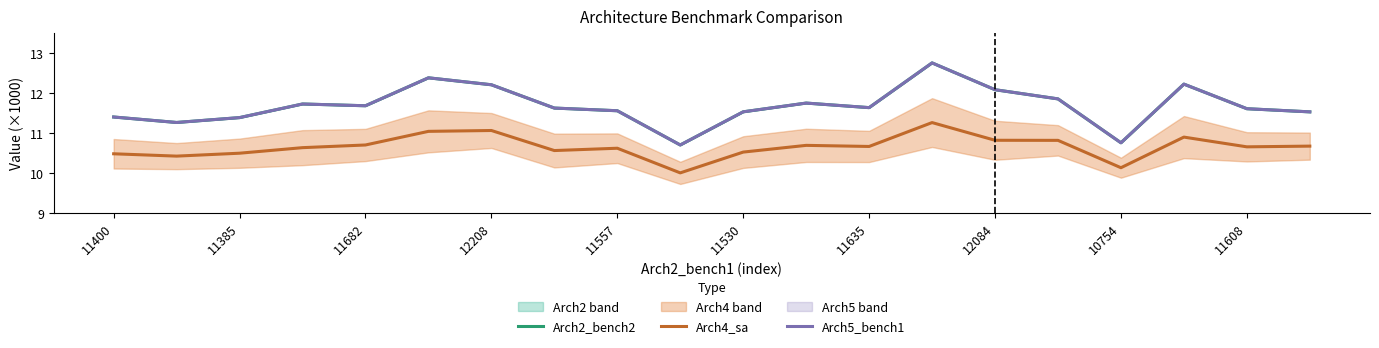

Where is Arch5_bench1 nearest to the value 11?

10754